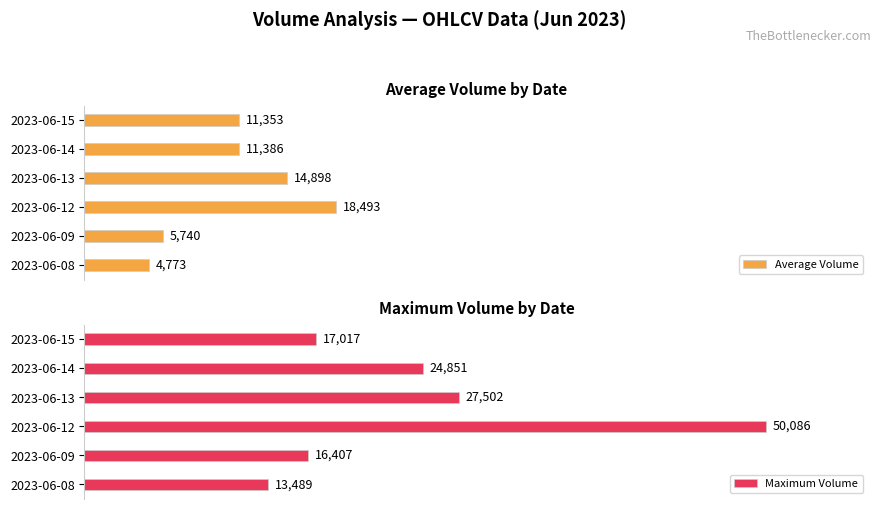

Where is Average Volume nearest to the value 11633?

2023-06-14